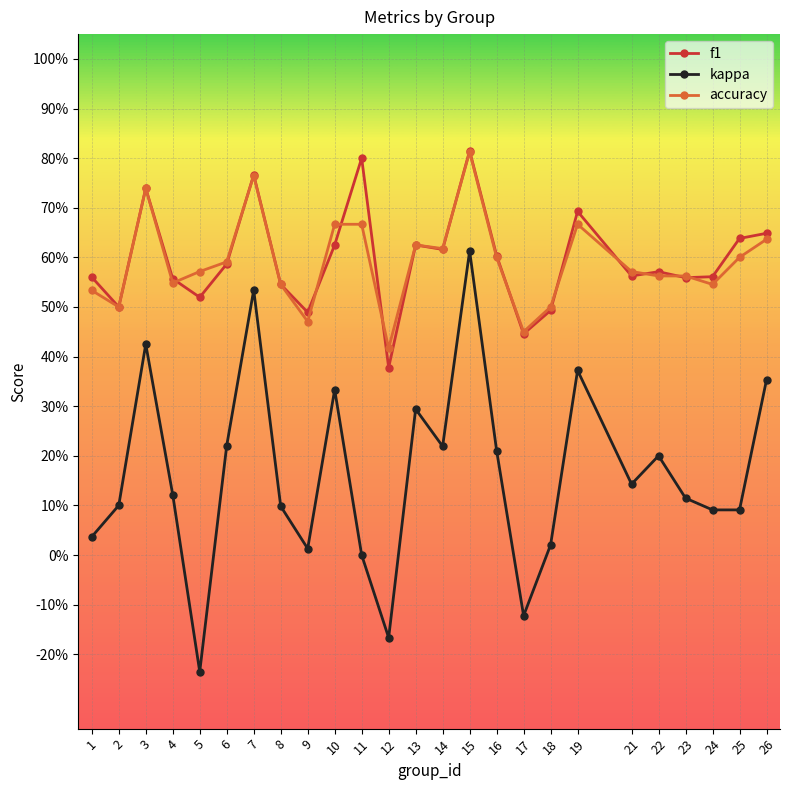

What are all the series names shown in the legend?

f1, kappa, accuracy